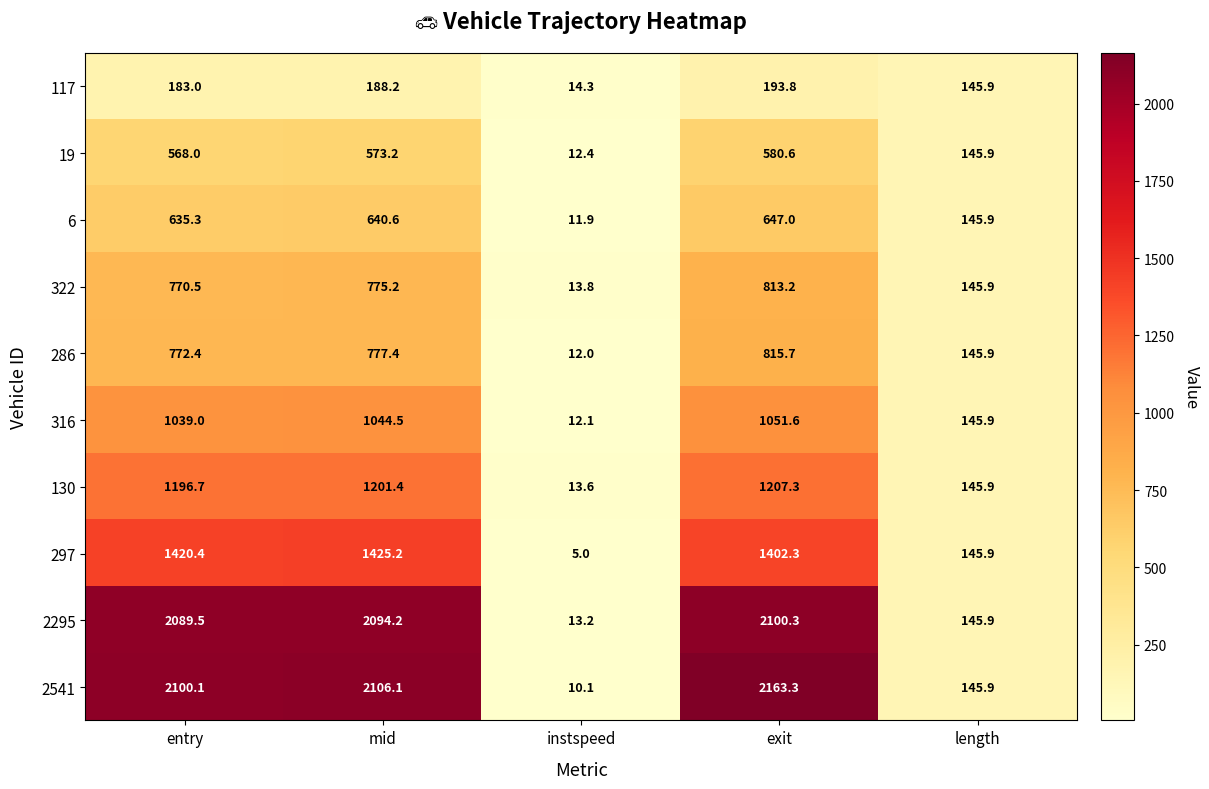

Between entry and exit, which series saw the biggest shift?

2541